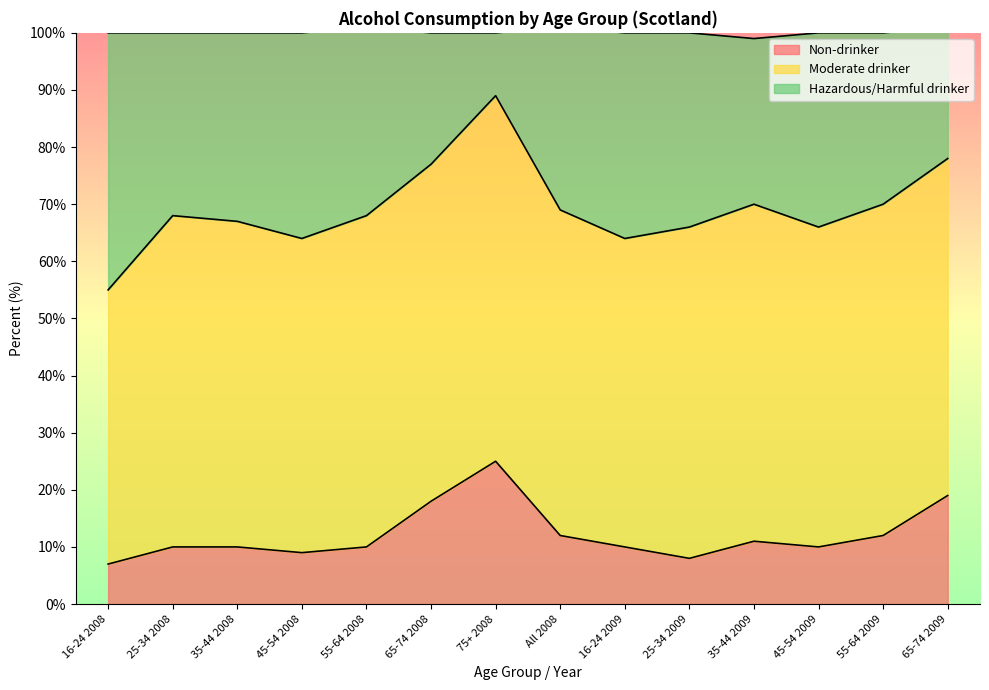

At which category does the chart reach its minimum across all series?

16-24 2008